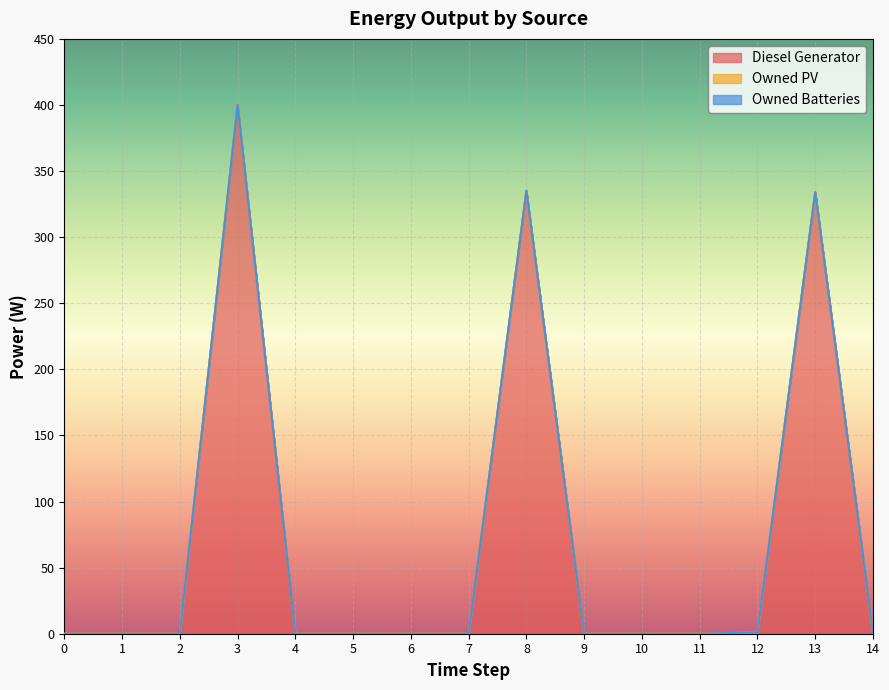

At 11, list the series in order from largest to smallest.

Diesel Generator, Owned PV, Owned Batteries